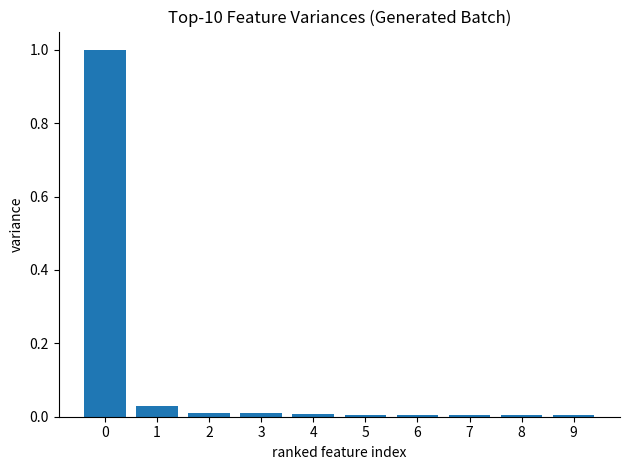

What is the maximum value shown in the chart?

1.0